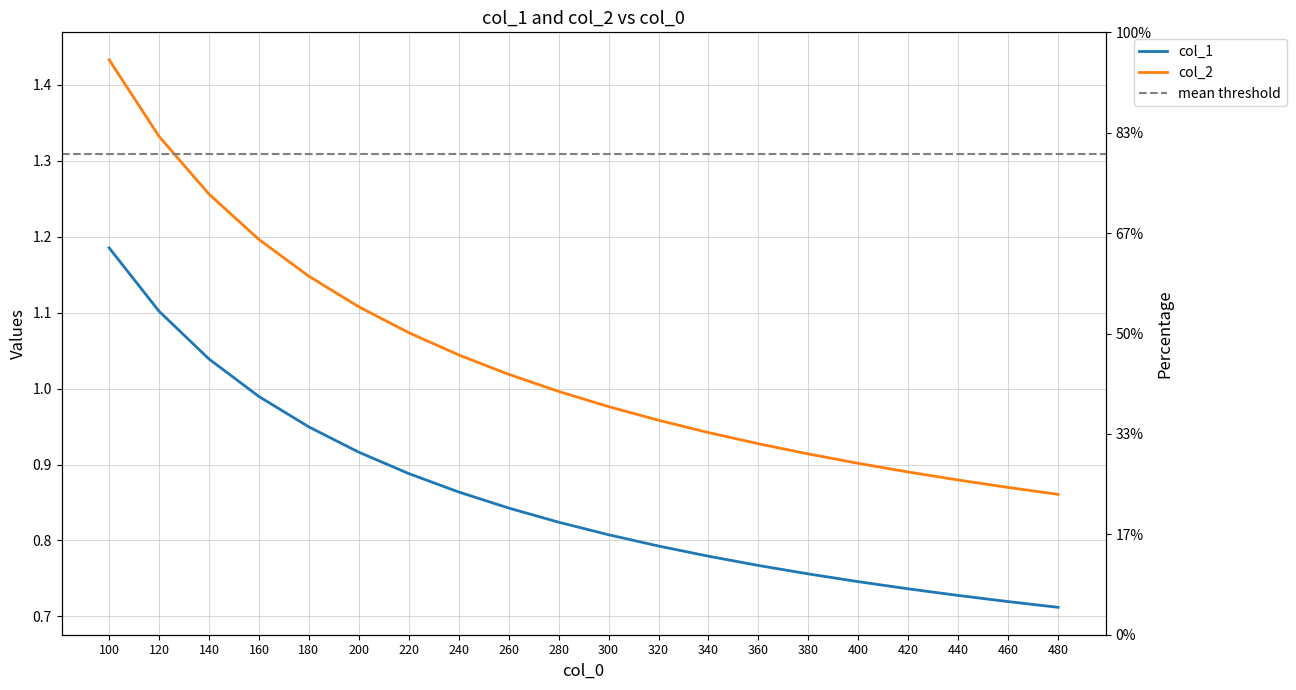

True or false: col_1 and col_2 cross at least once.

False